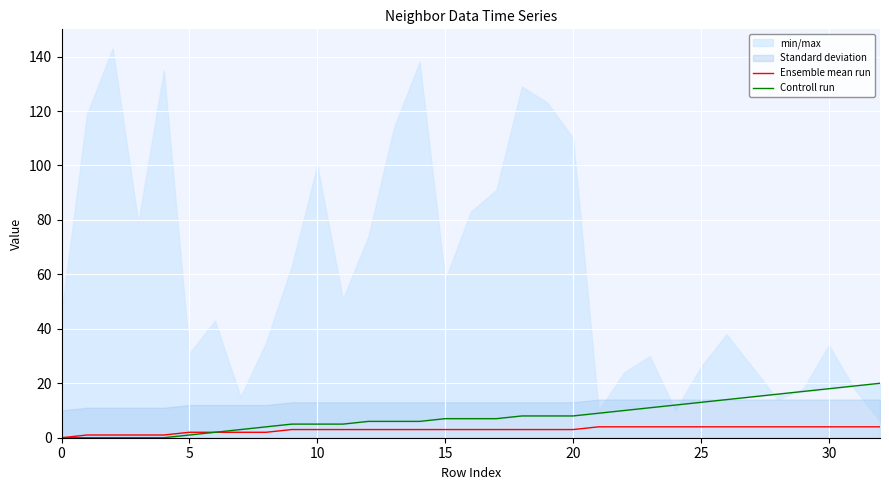

What is the maximum value for Ensemble mean run?

4